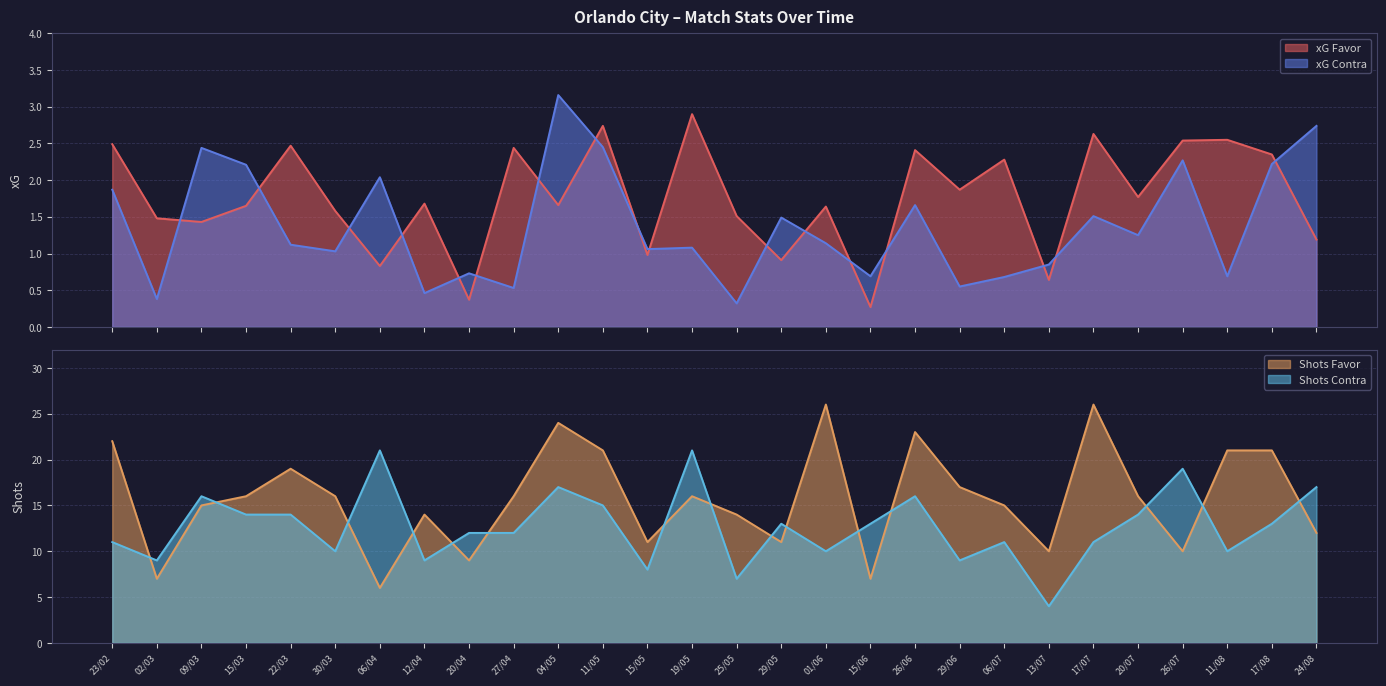

What is the maximum value for xG Favor?

2.9